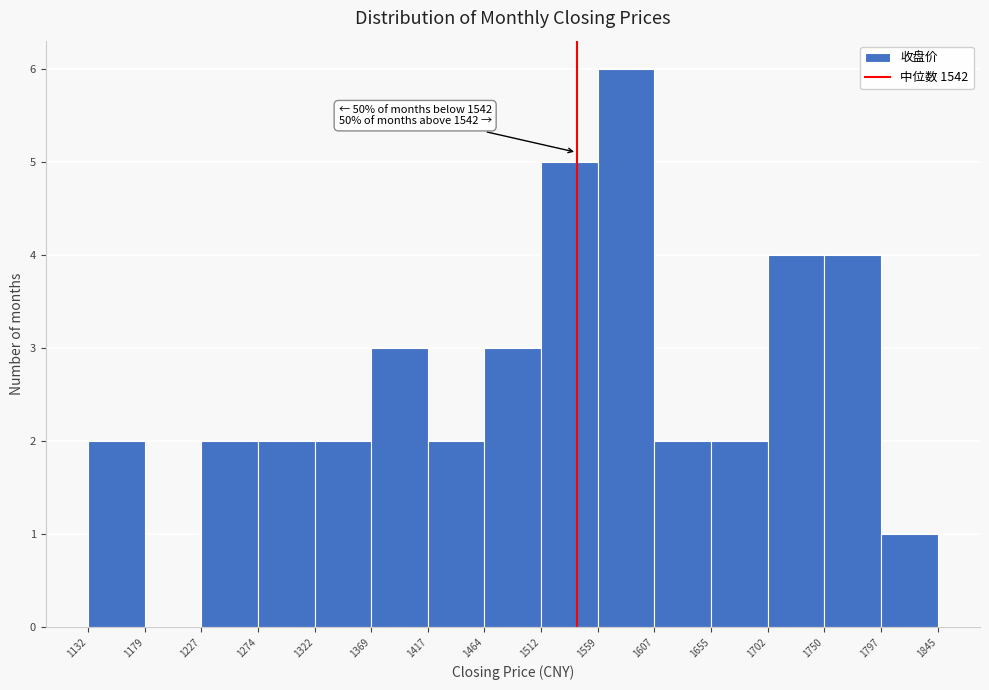

Over which range of the x-axis is the bar tallest?

1559 to 1607